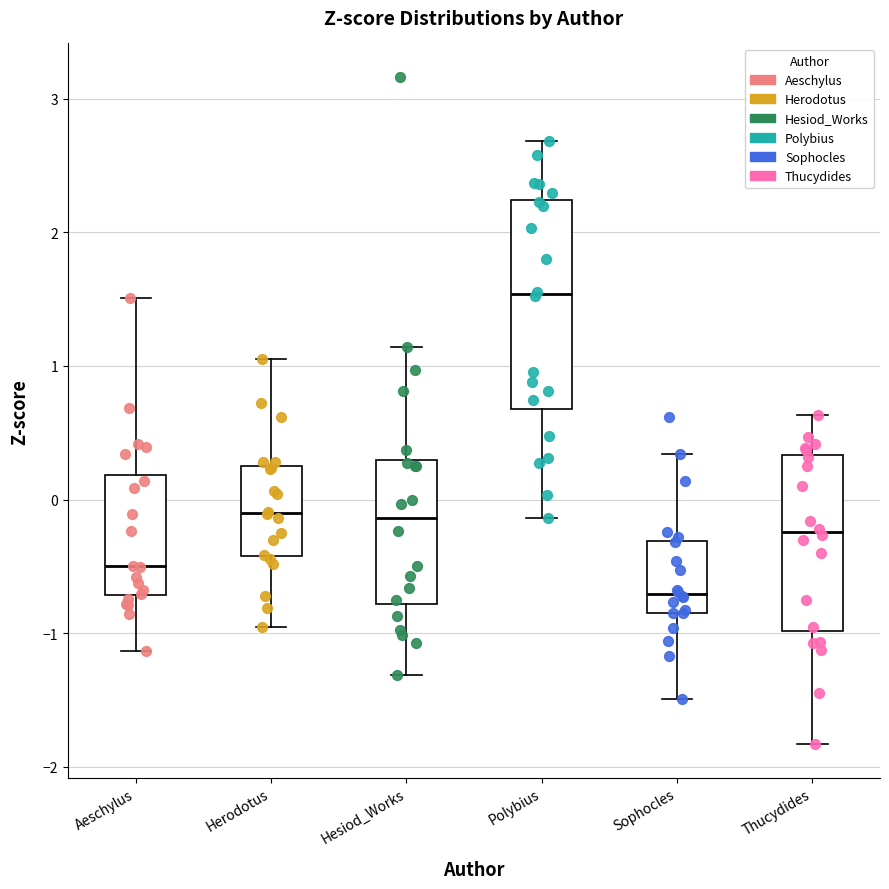

Where does the lower whisker of the box for Polybius end on the y-axis? The values are not printed on the chart, so give them approximately, as read against the axis.

-0.1